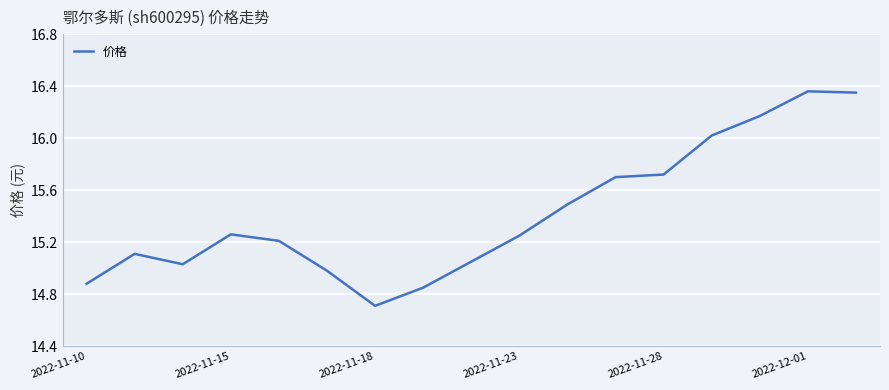

What is the sum of all values?

262.1